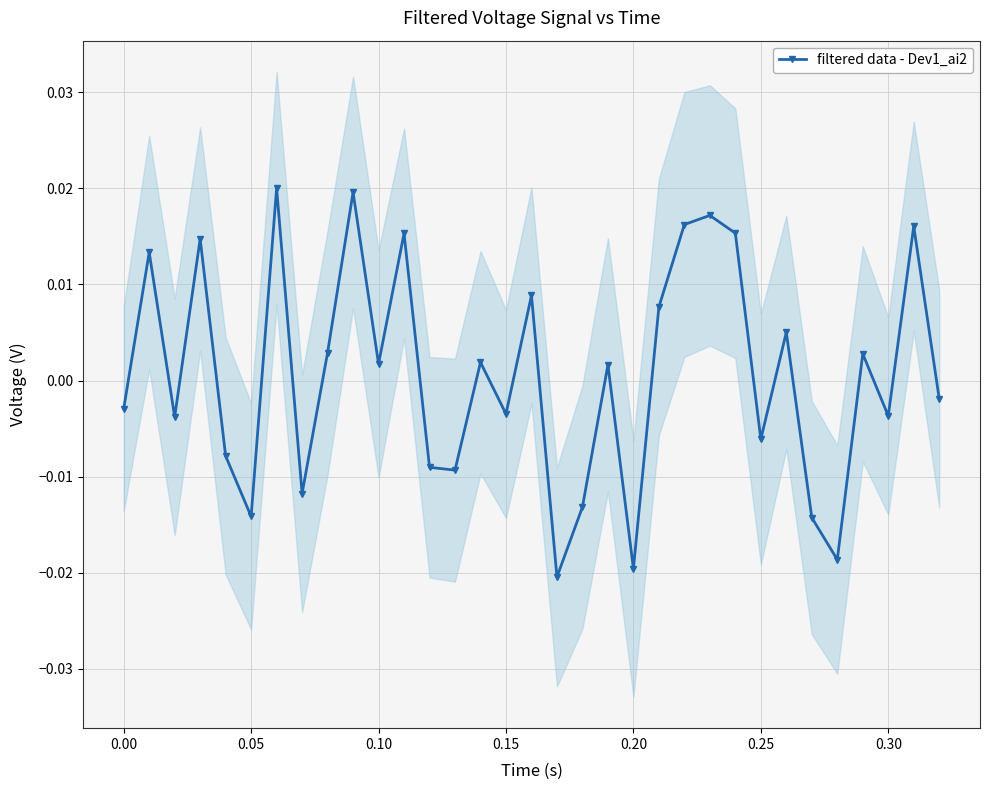

How many interior local peaks does the filtered data - Dev1_ai2 series have?

12